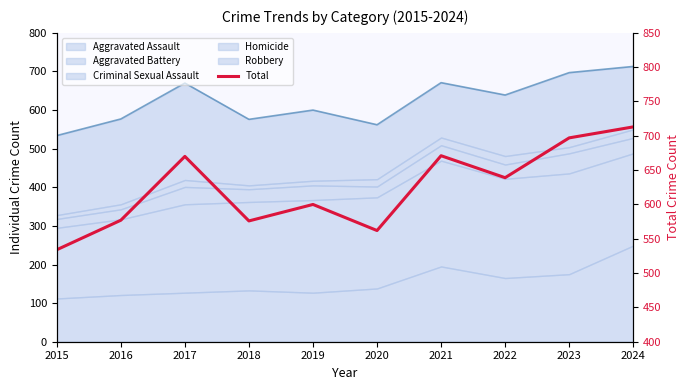

Where is the first local maximum?

2017